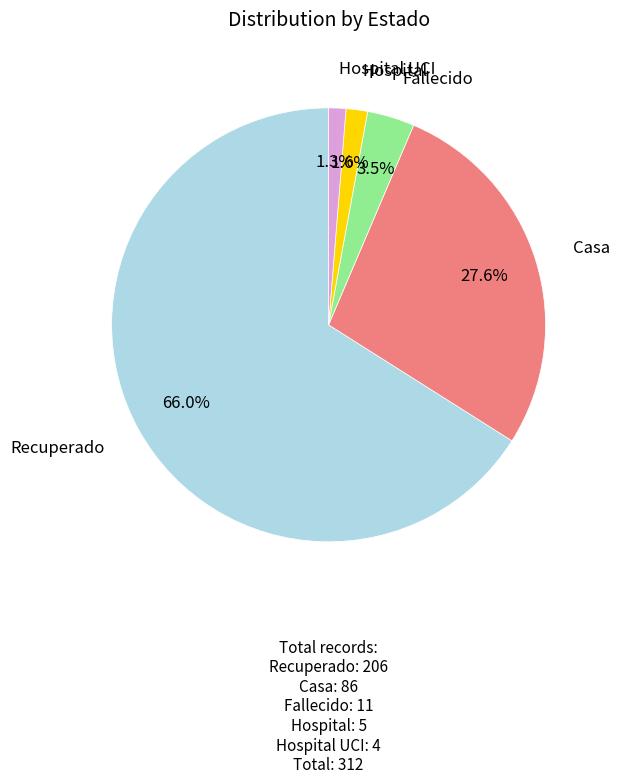

Is there any slice that represents more than half of the pie?

Yes